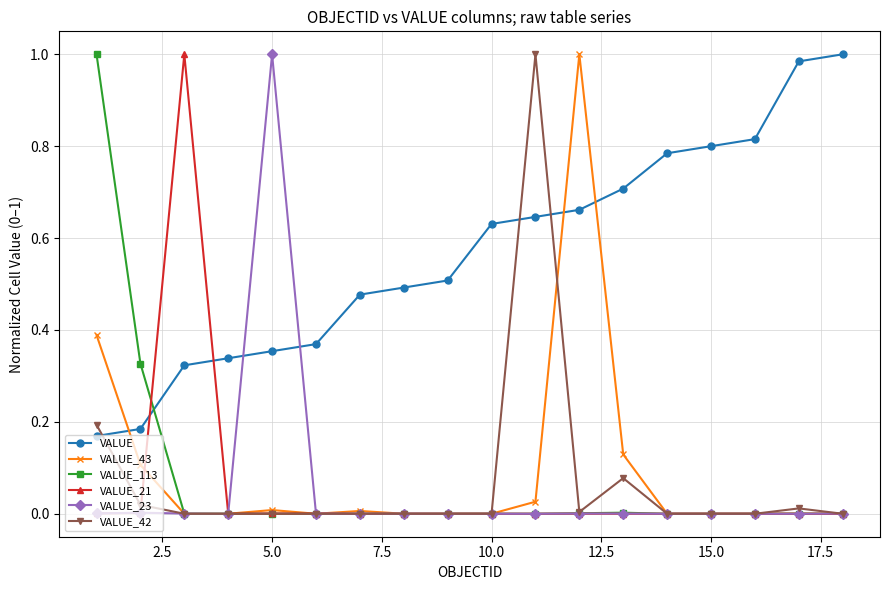

How many times do VALUE_113 and VALUE cross each other?

1